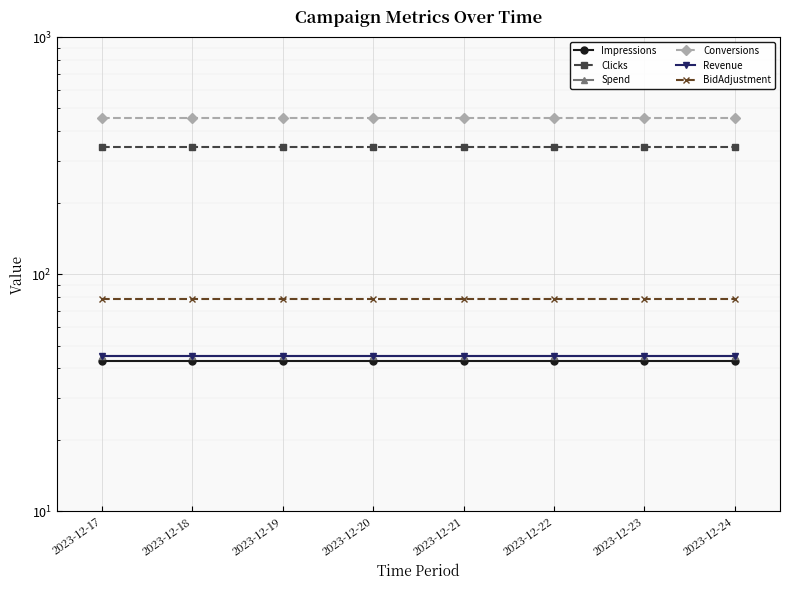

Is the value of Impressions at 2023-12-18 greater than the value of Revenue at 2023-12-24?

No